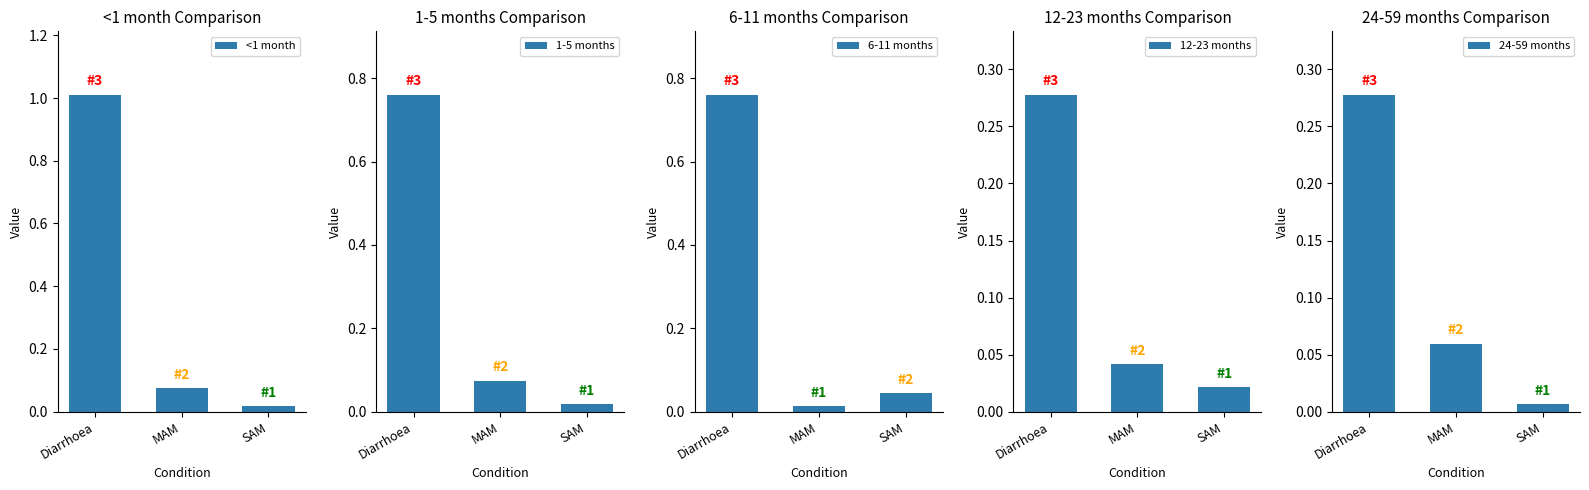

How many bars are there in total?

15